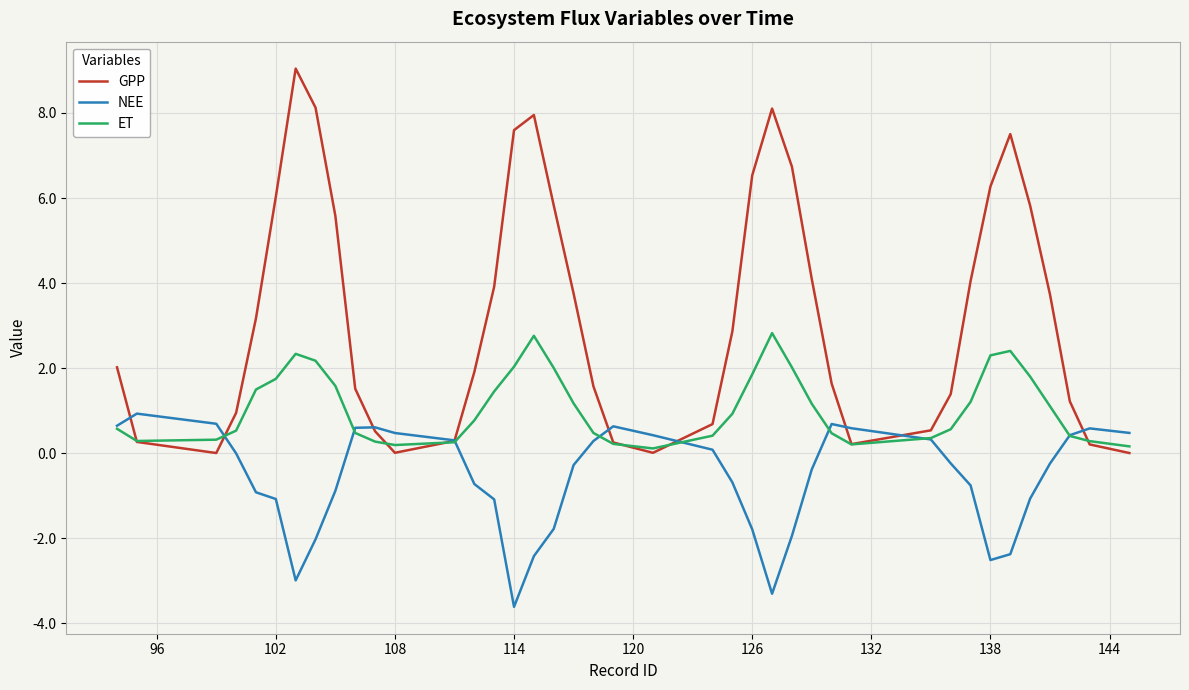

List the series in order of their peak value, highest first.

GPP, ET, NEE